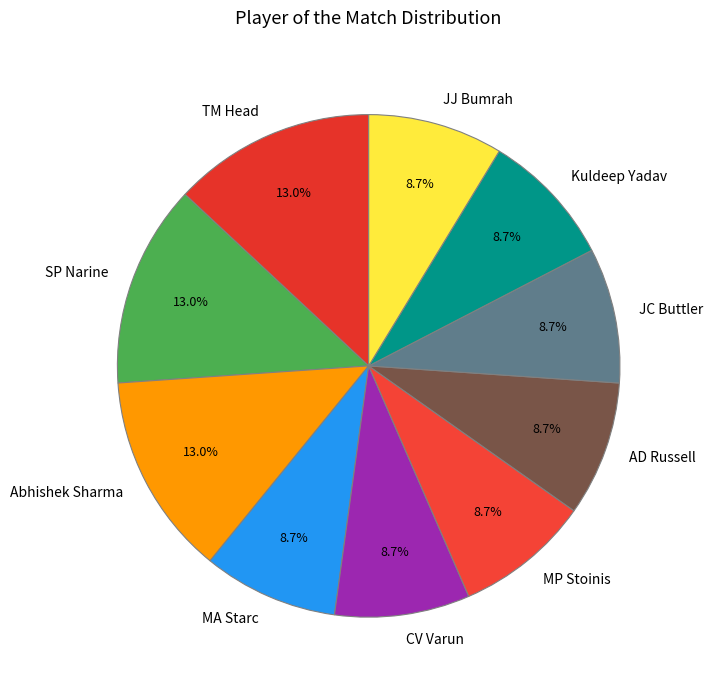

To the nearest percent, what portion does MA Starc represent?

9%